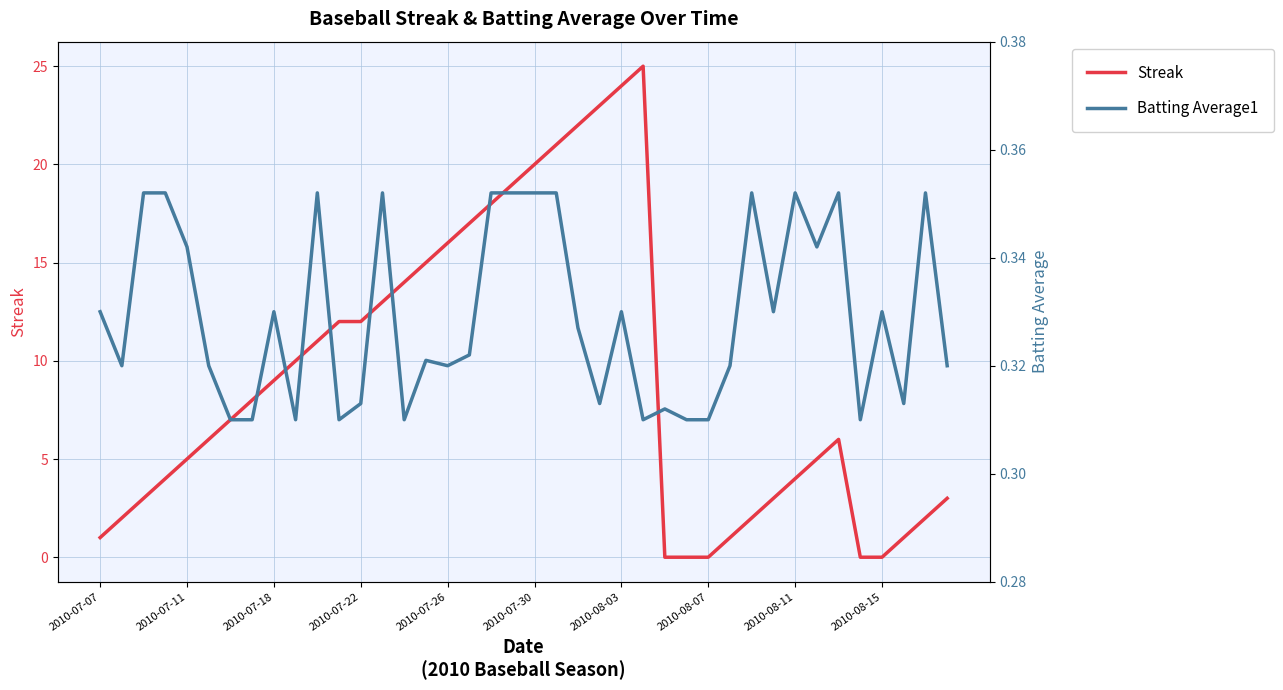

The Streak series shows 28.1 at 19. True or false?

False